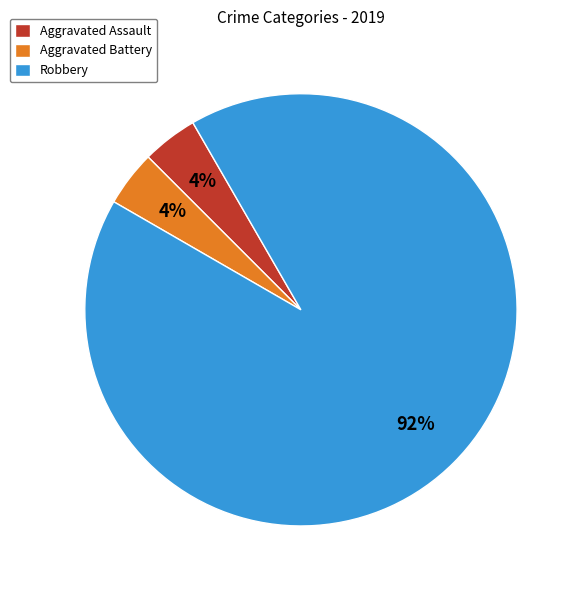

To the nearest percent, what is the combined percentage of Robbery and Aggravated Assault?

96%